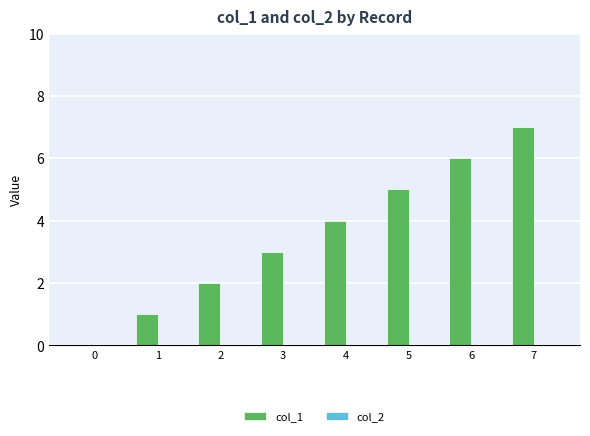

True or false: the data shows 2 at 2.

True